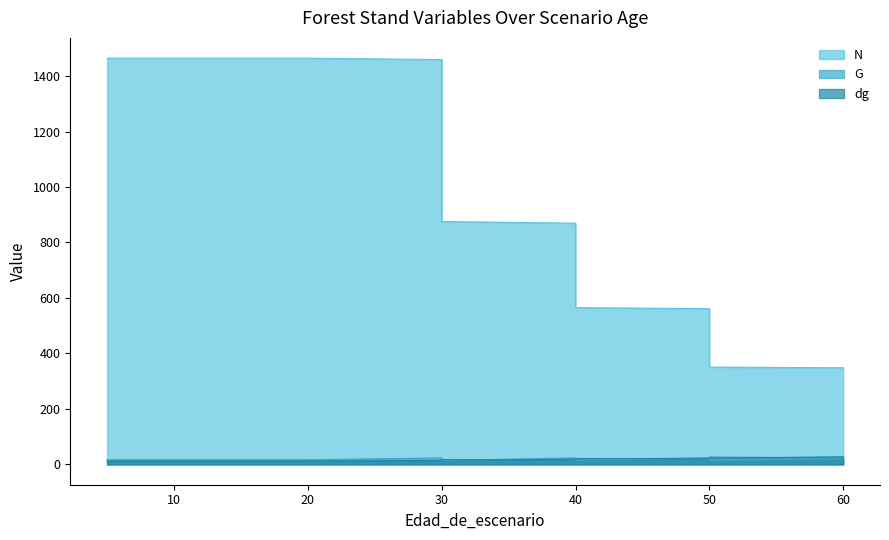

Where is the first local maximum for dg?

30